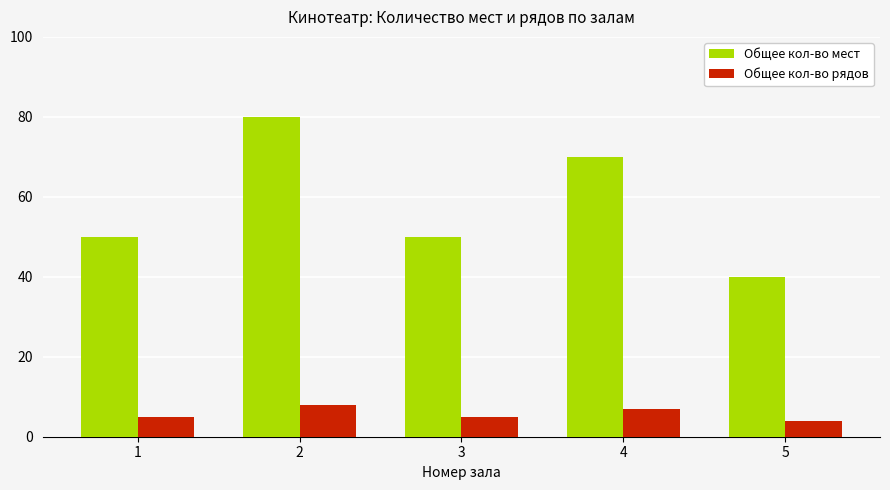

What is the greatest value displayed?

80